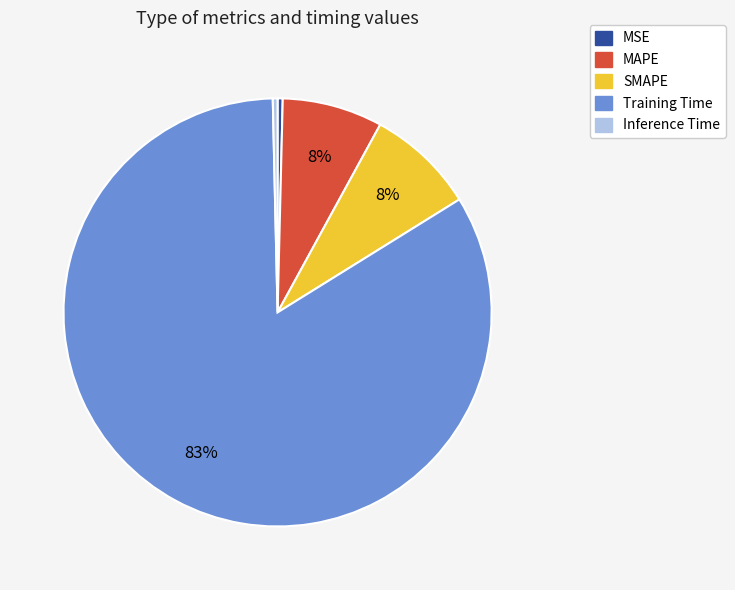

Which slice is the largest?

Training Time